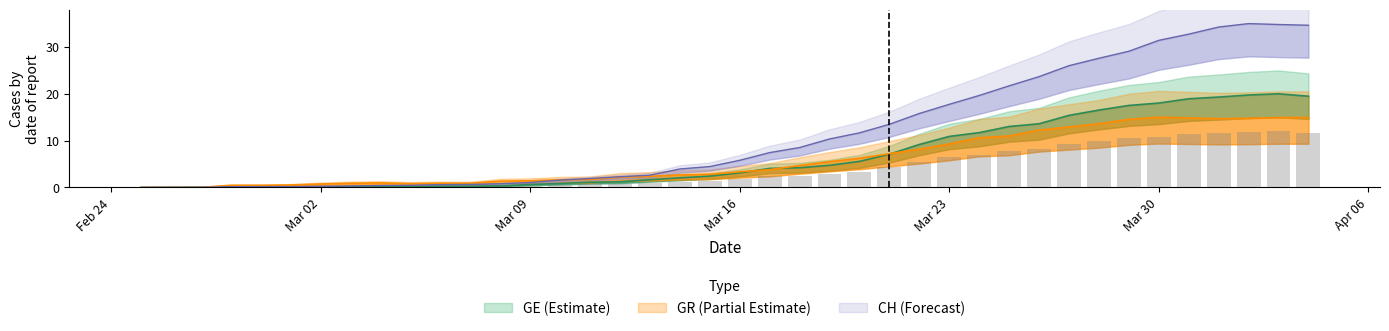

Which label corresponds to the largest value in the chart?

2020-04-02